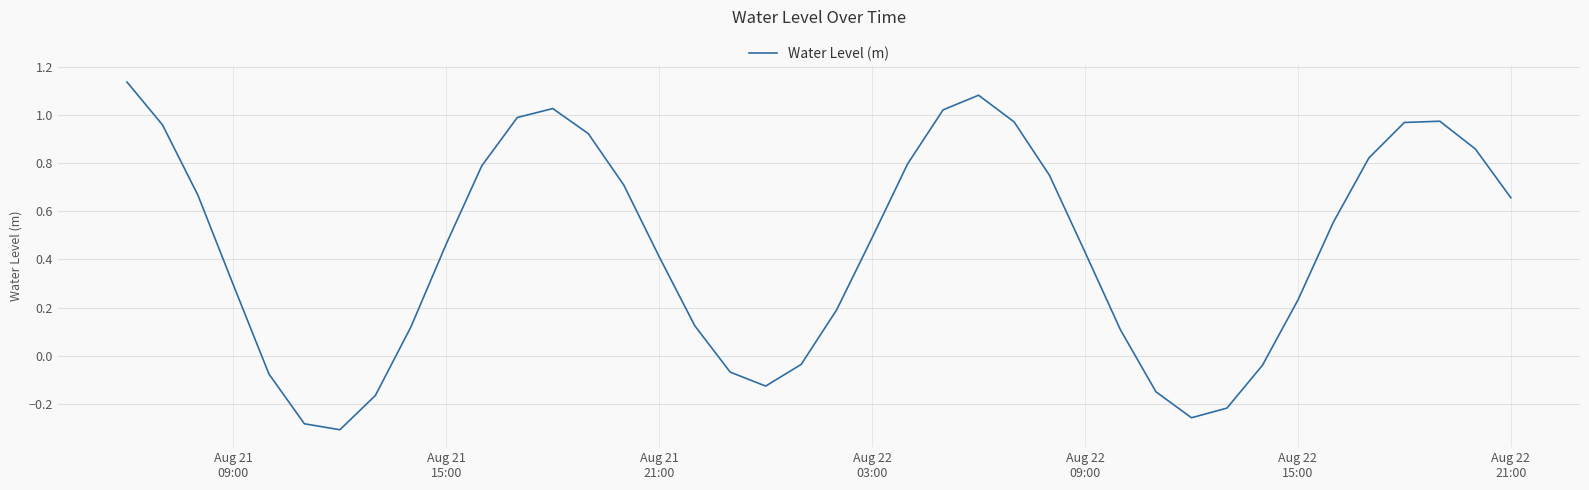

What is the difference between the maximum and minimum values?

1.4